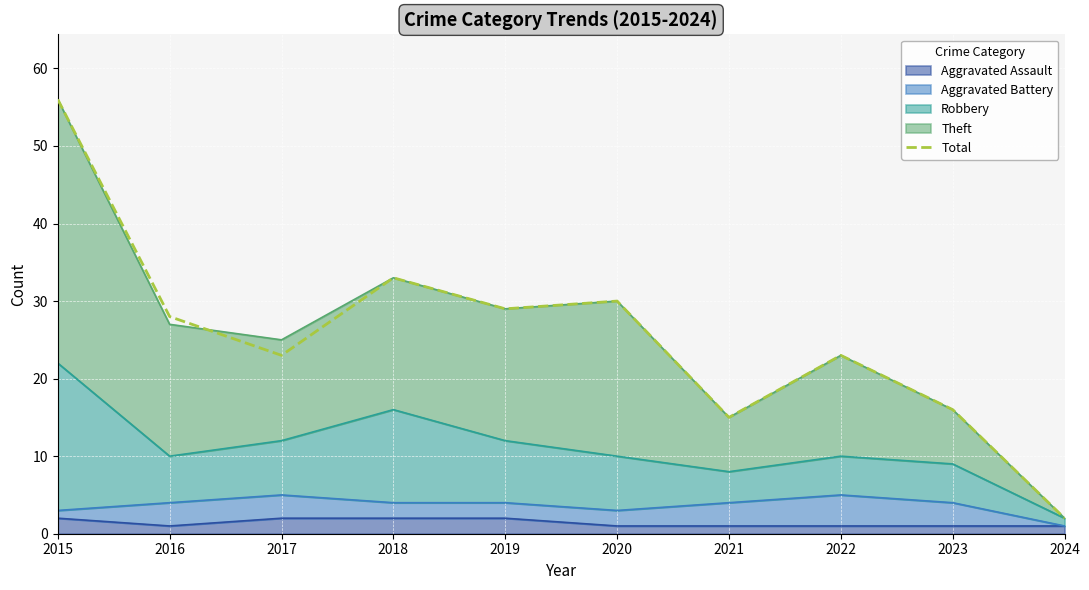

Where does the data first go above 28?

2015